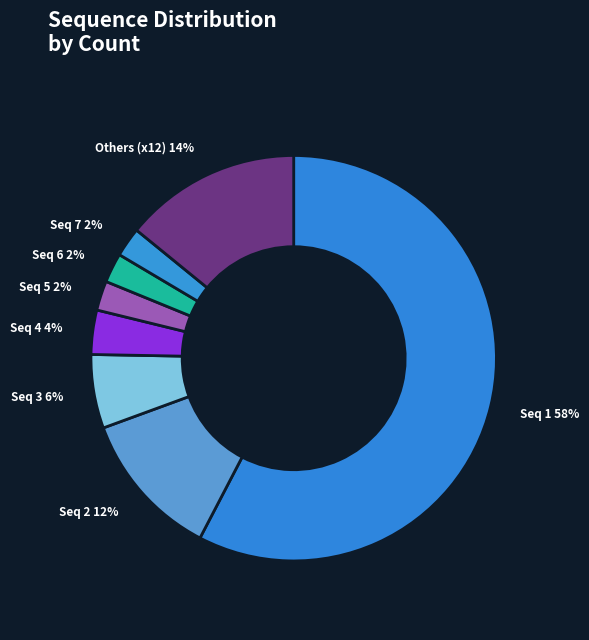

To the nearest percent, what portion does Seq 6 represent?

2%